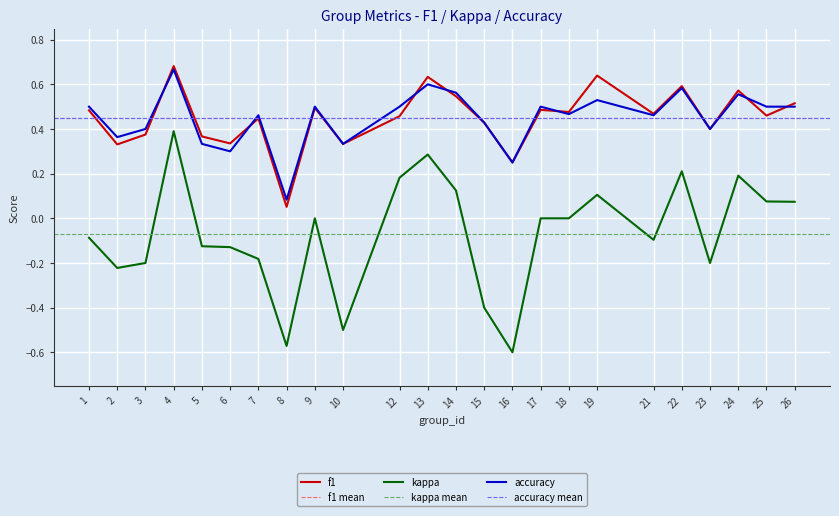

Which label corresponds to the smallest value in the chart?

16